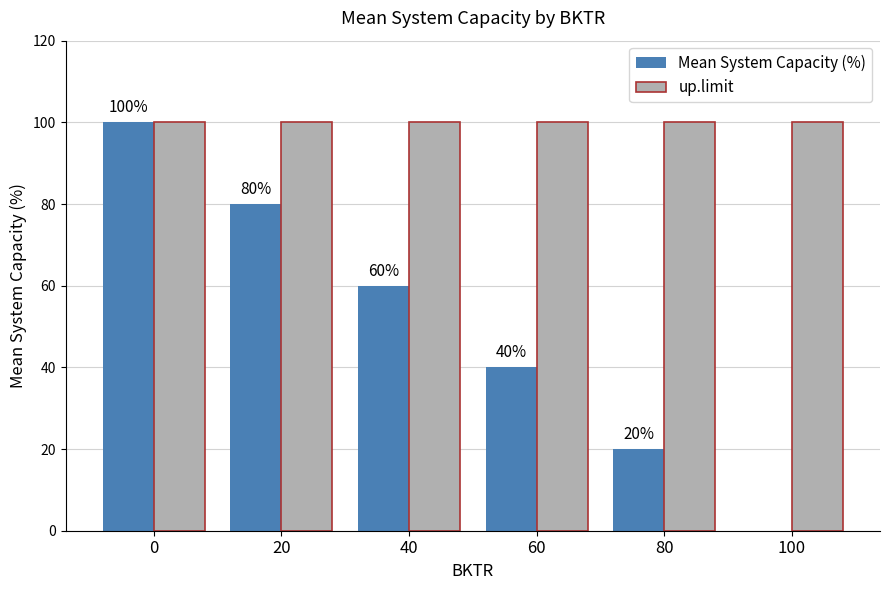

Between 0 and 60, which series saw the biggest shift?

Mean System Capacity (%)